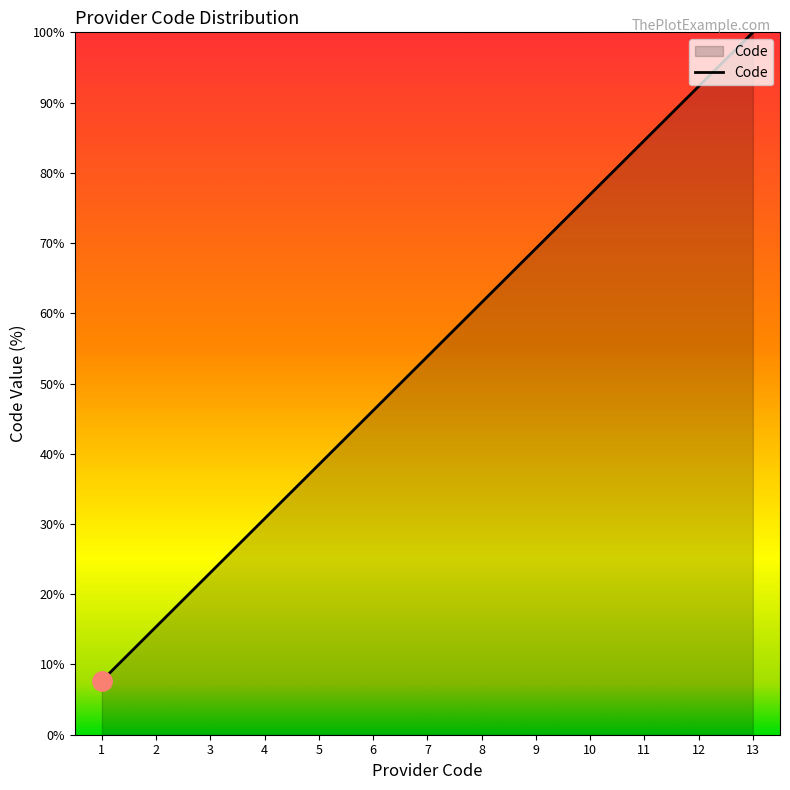

What is the minimum value shown in the chart?

7.7